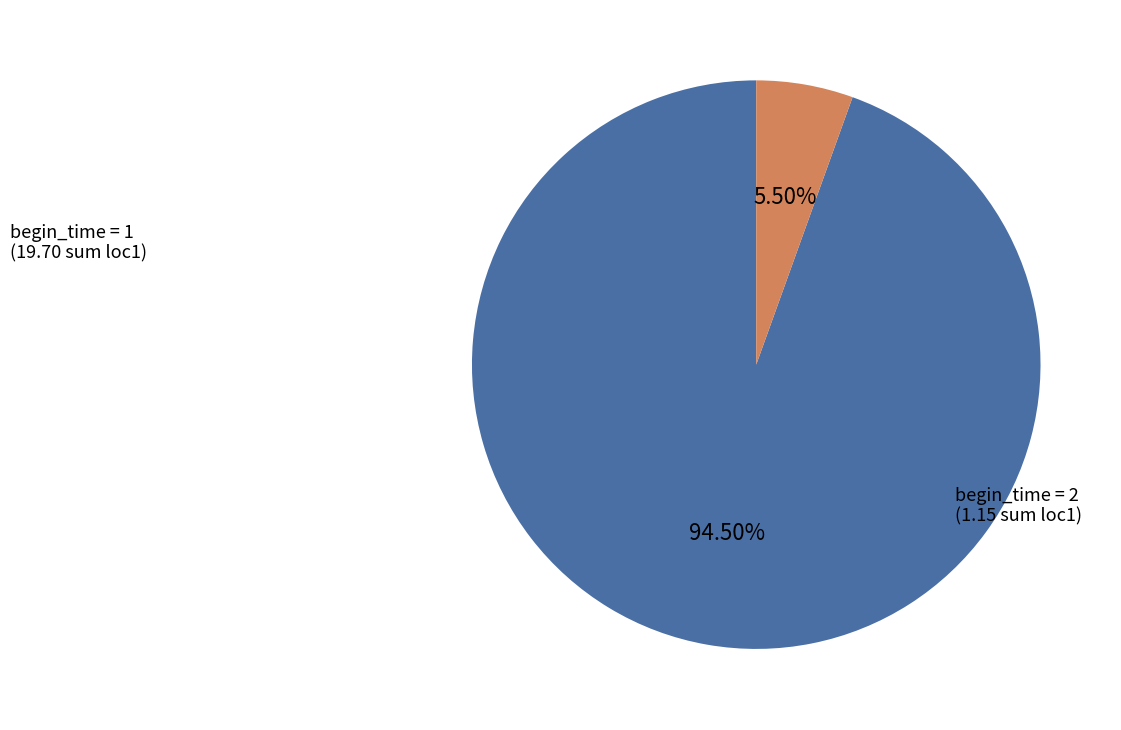

How many slices are in this pie chart?

2